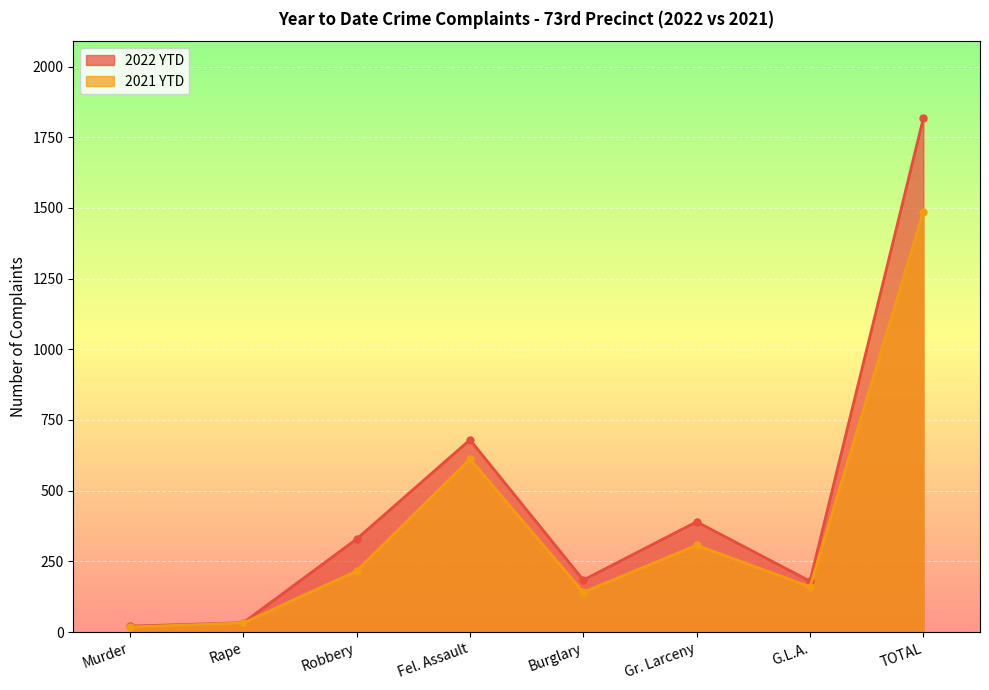

Which series has the largest range (max minus min)?

2022 YTD